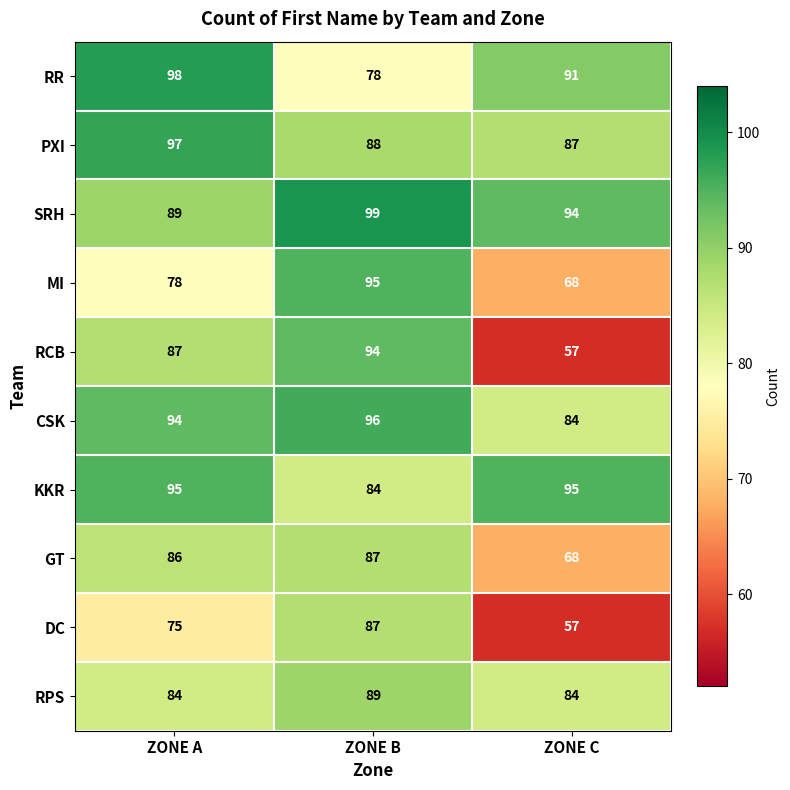

At how many categories does at least one series exceed 57?

3